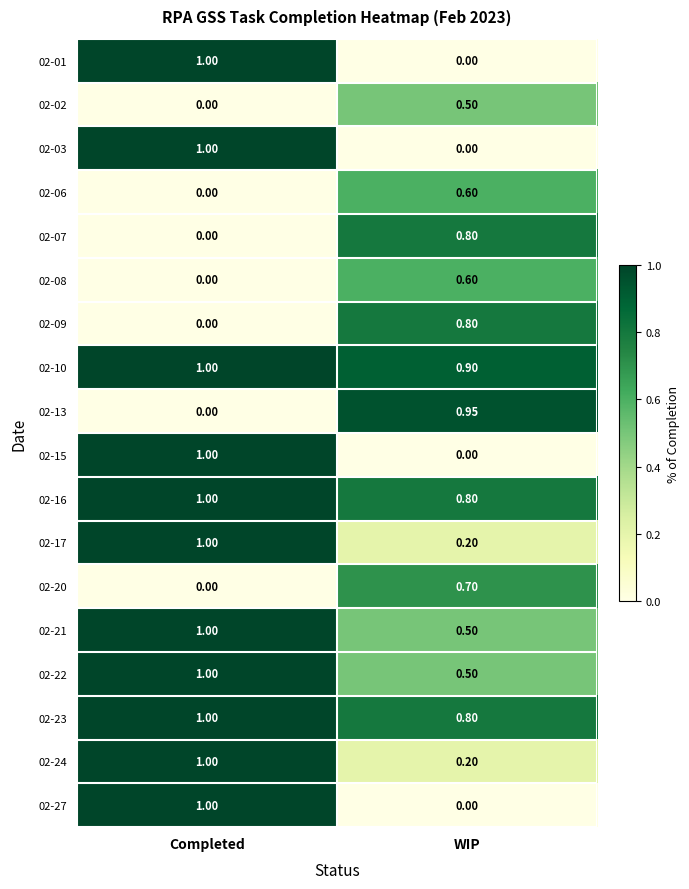

Which label corresponds to the largest value in the chart?

Completed